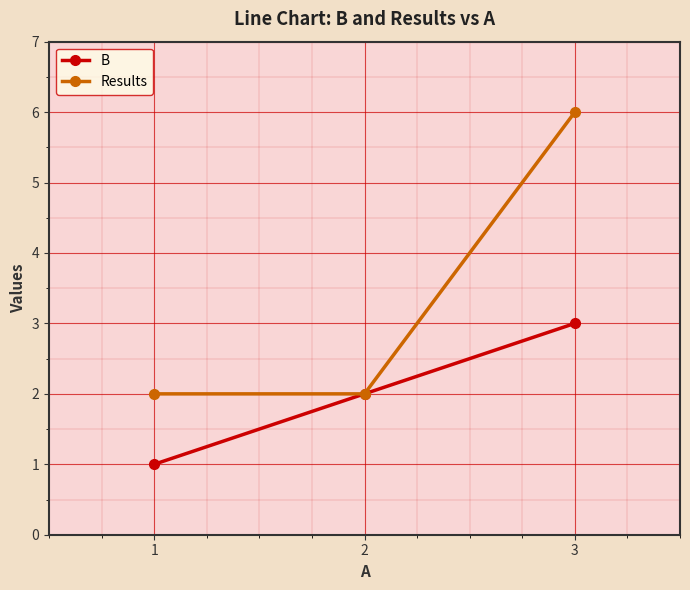

Which series has the largest total across all categories?

Results